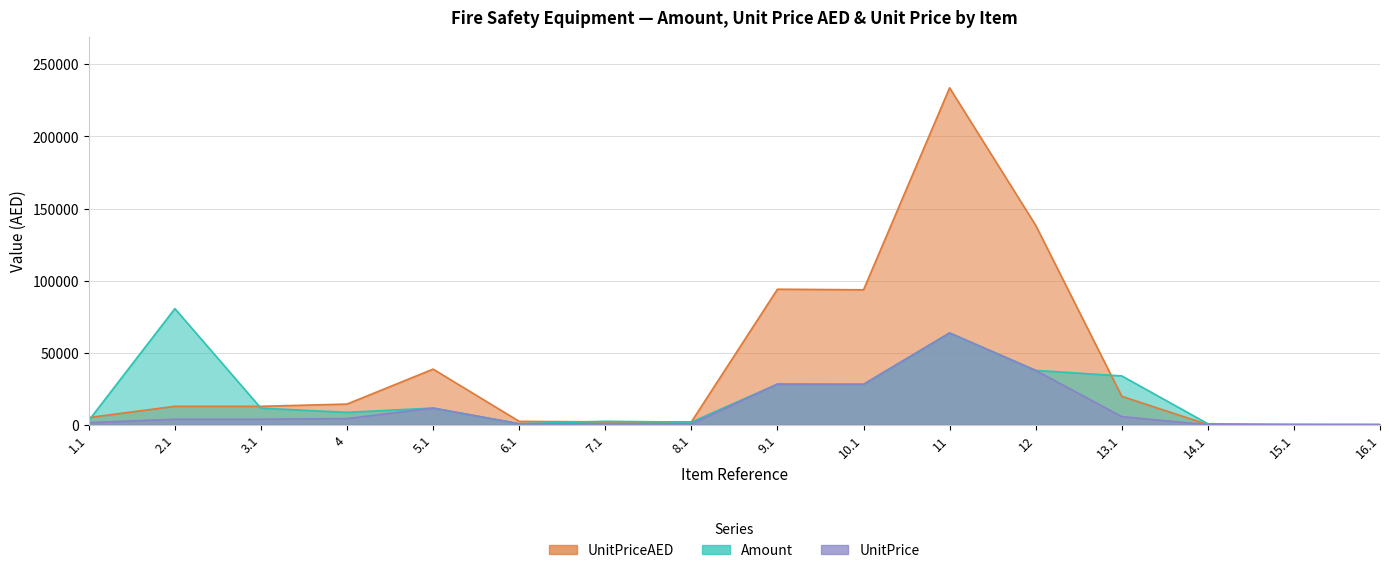

How many lines are shown in the chart?

3